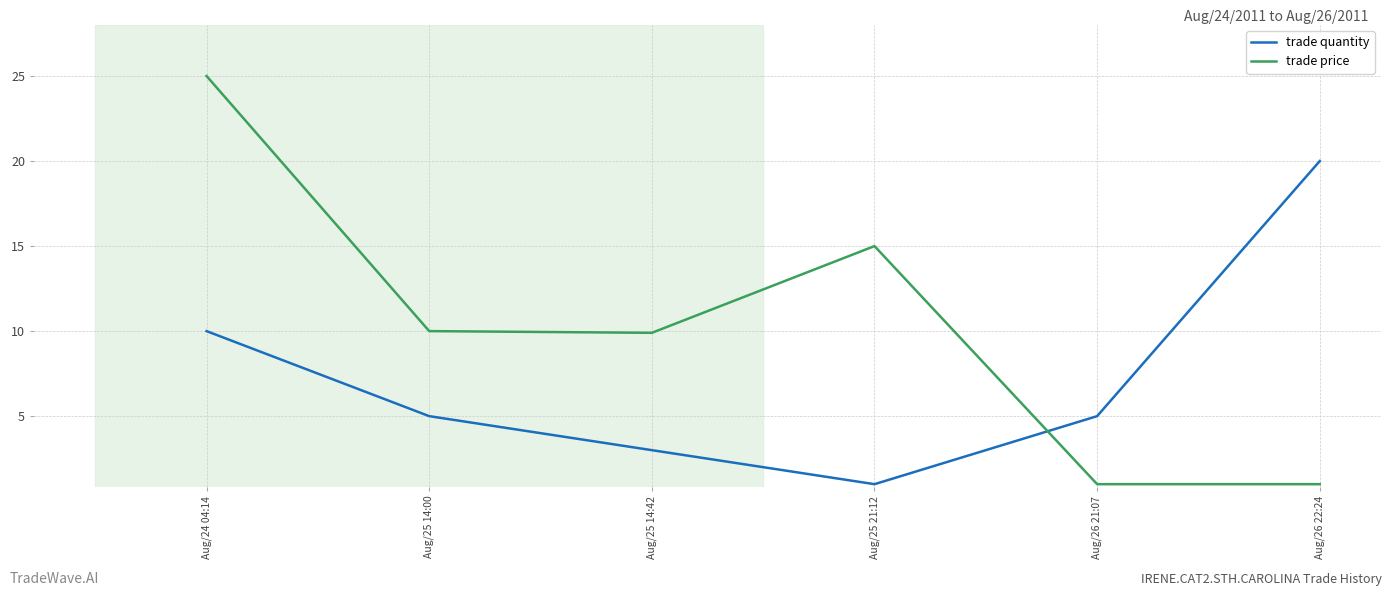

What is the highest value of the trade price series?

25.0